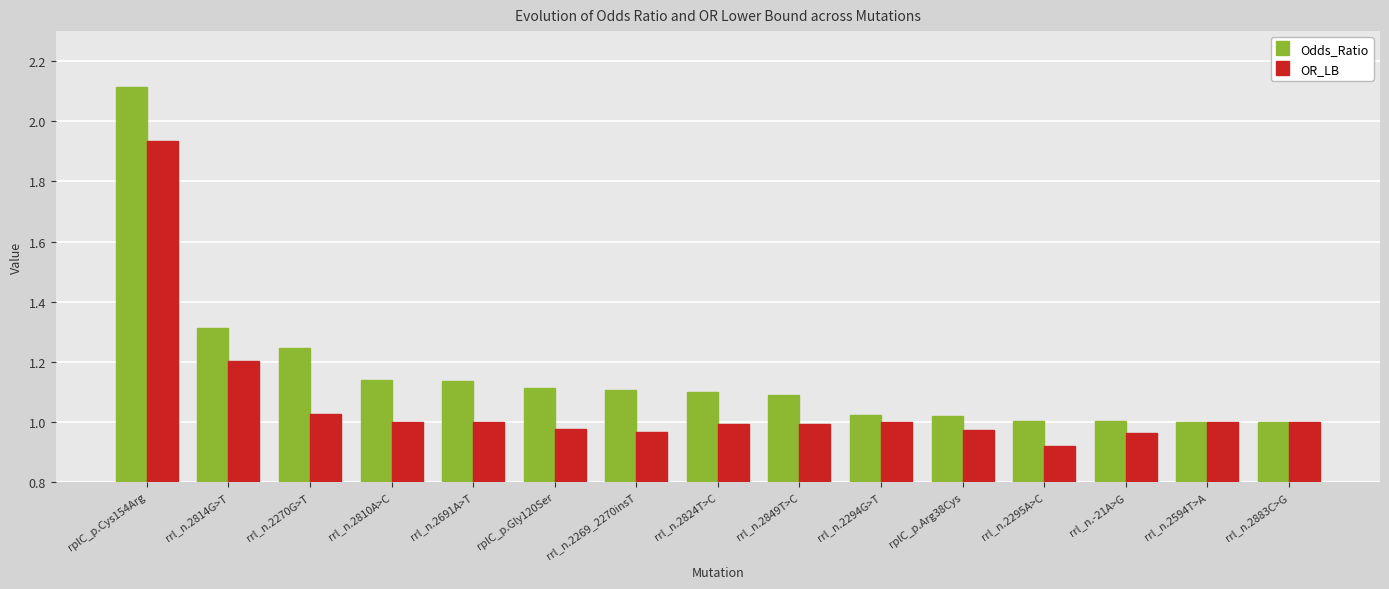

Does the chart contain any negative values?

No